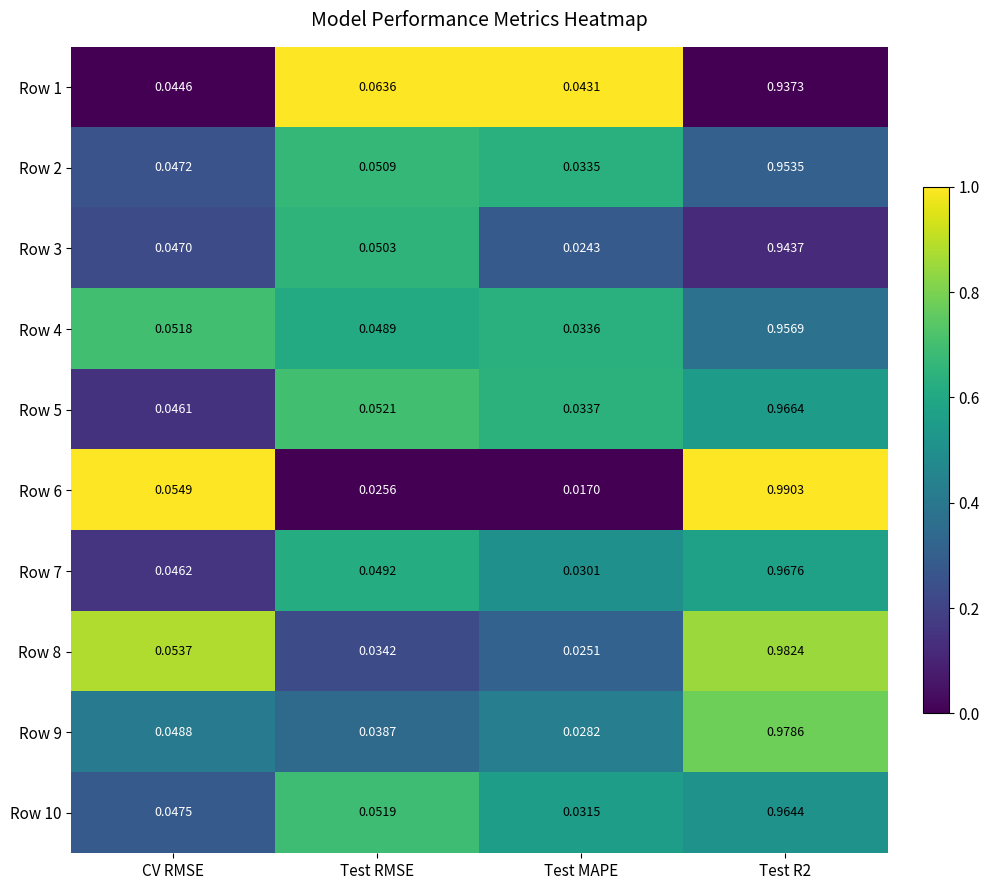

At which category does the chart reach its minimum across all series?

Test MAPE